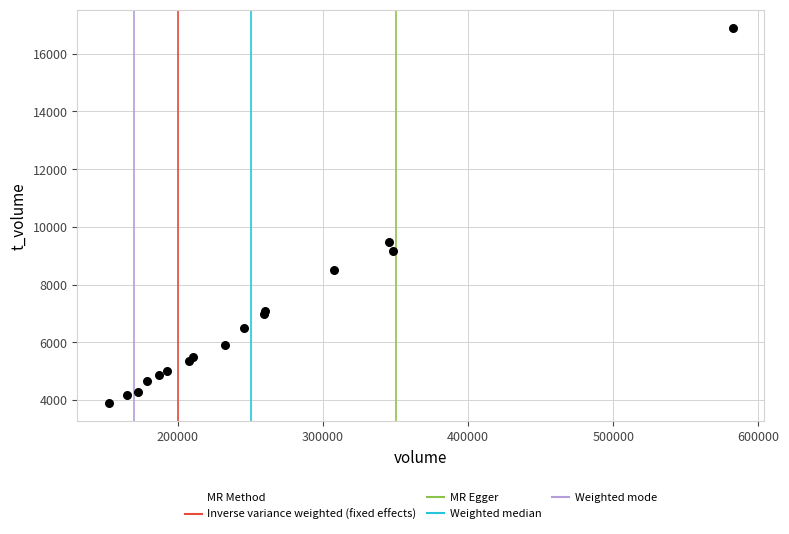

What Y value in the scatter plot is closest to 10395?

9484